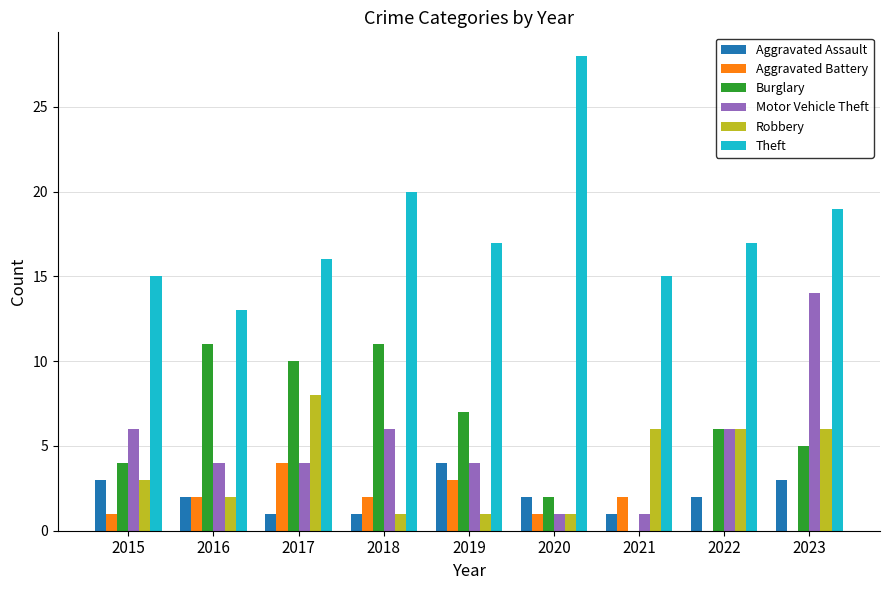

What is the highest value of the Aggravated Battery series?

4